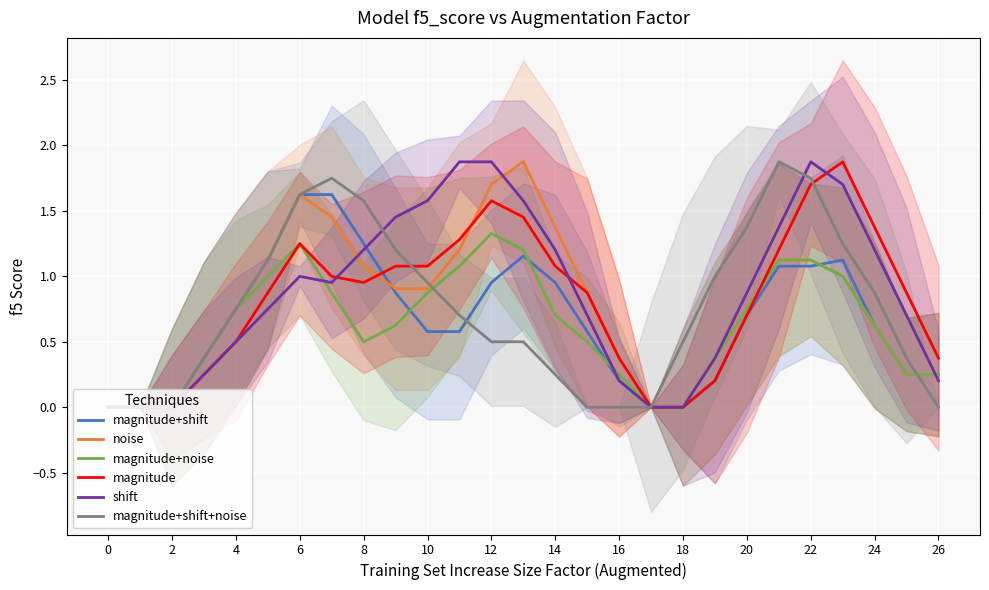

Is it true that magnitude+shift+noise equals 0.7 at 16?

False